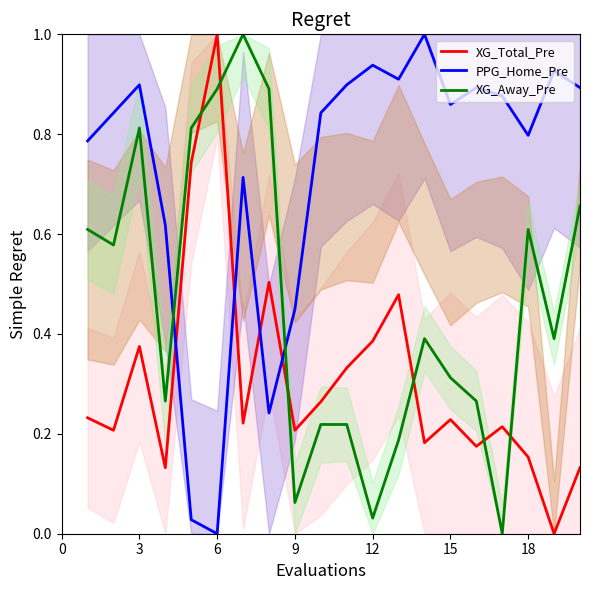

True or false: XG_Away_Pre and PPG_Home_Pre cross at least once.

True